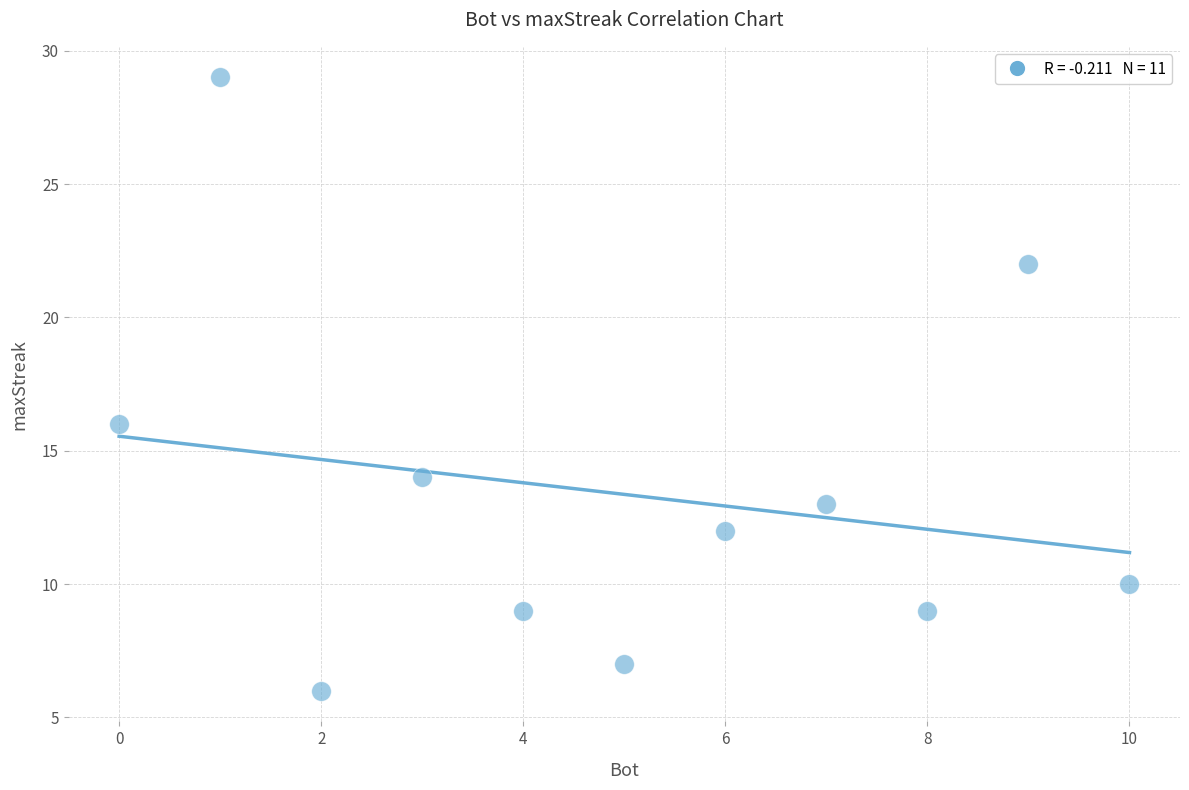

What is the range of X values (max minus min)?

10